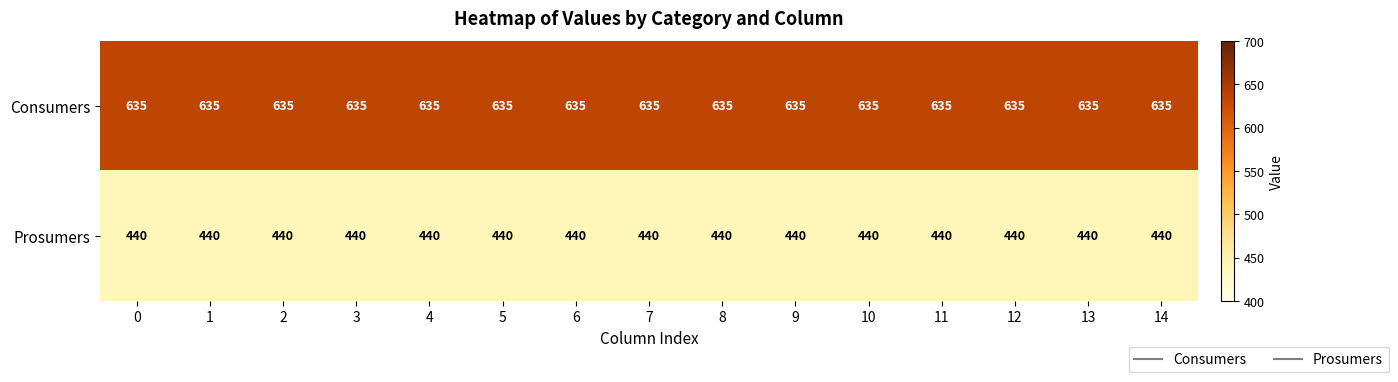

True or false: Prosumers has a value of 440 at 4.

True